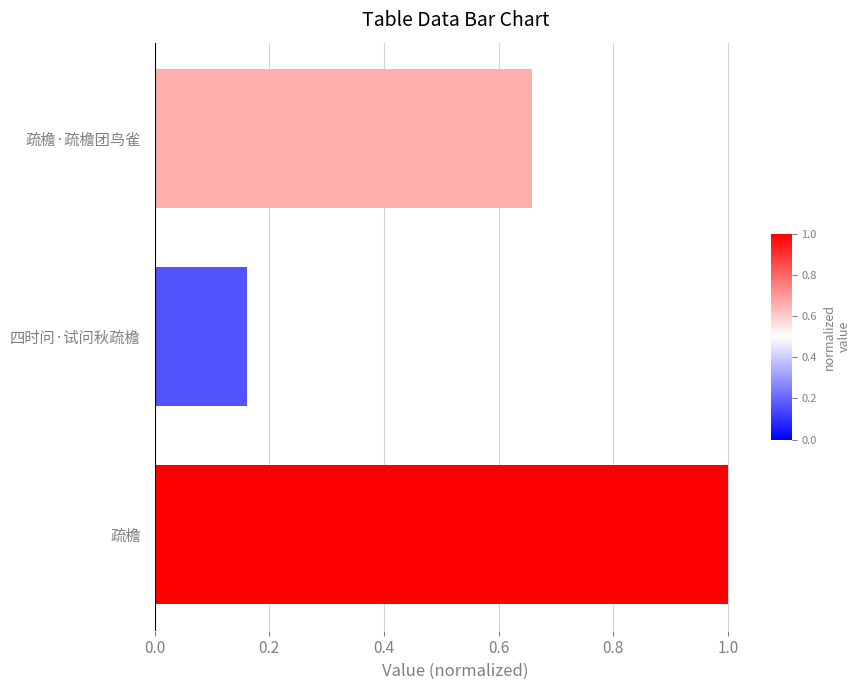

The value at 疏檐 is 1.0. True or false?

True